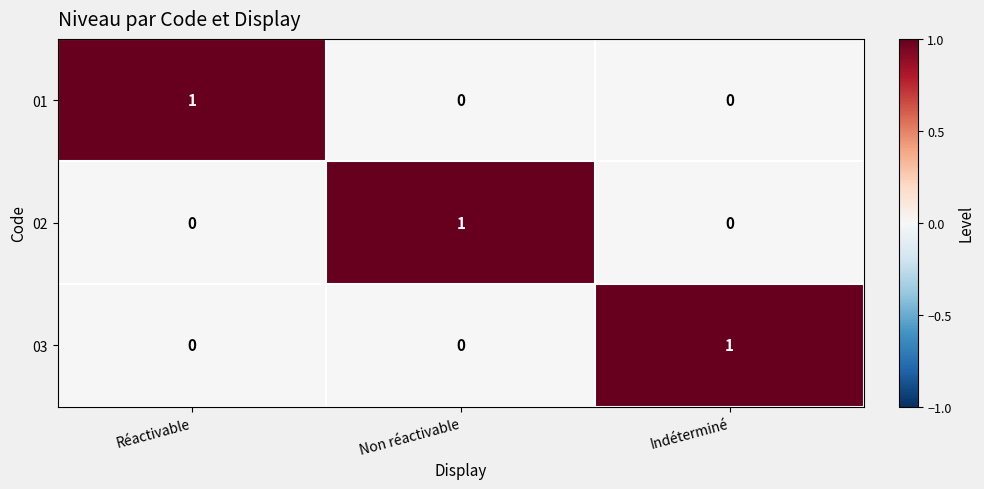

Is it true that 03 equals 0 at Non réactivable?

True